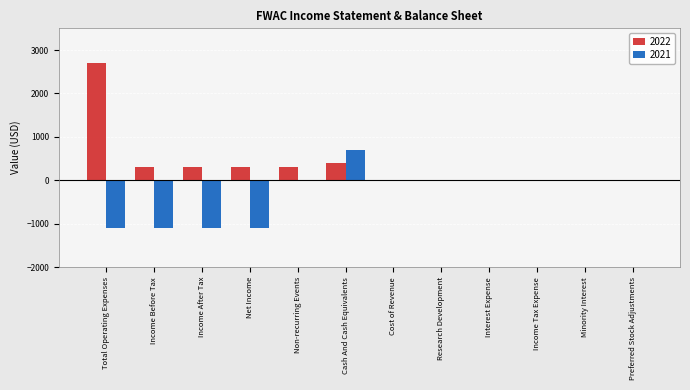

What is the sum of all 2022 values?

4300